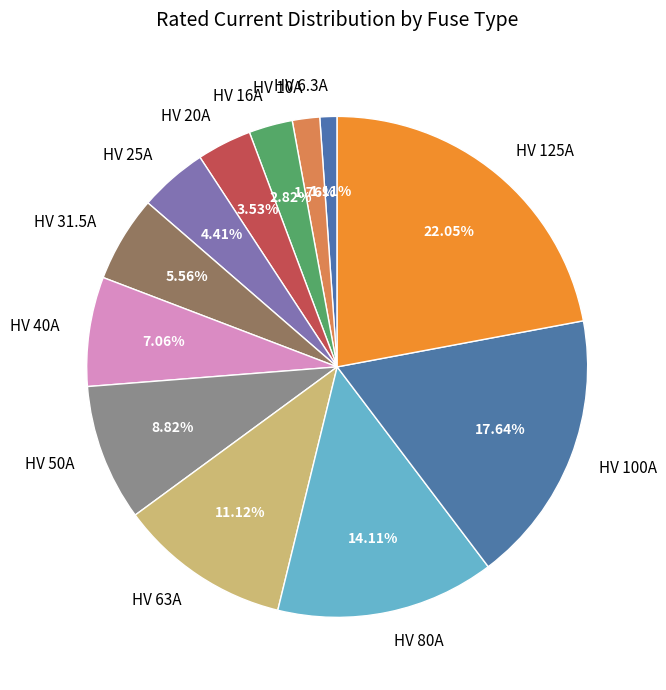

The HV 80A slice represents 9% of the pie. True or false?

False